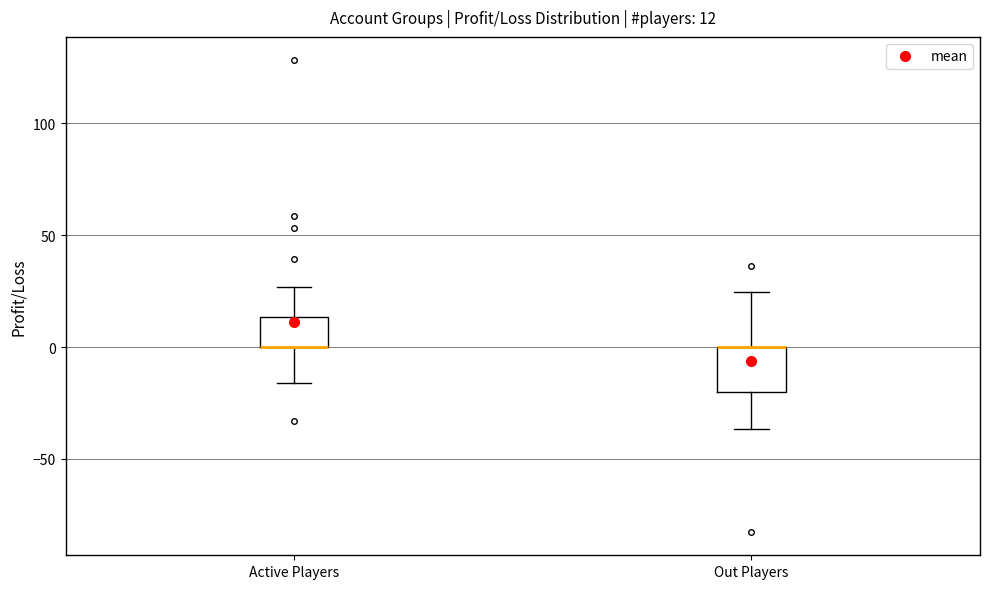

Comparing the boxes themselves (not the whiskers), which one is the tallest?

Out Players